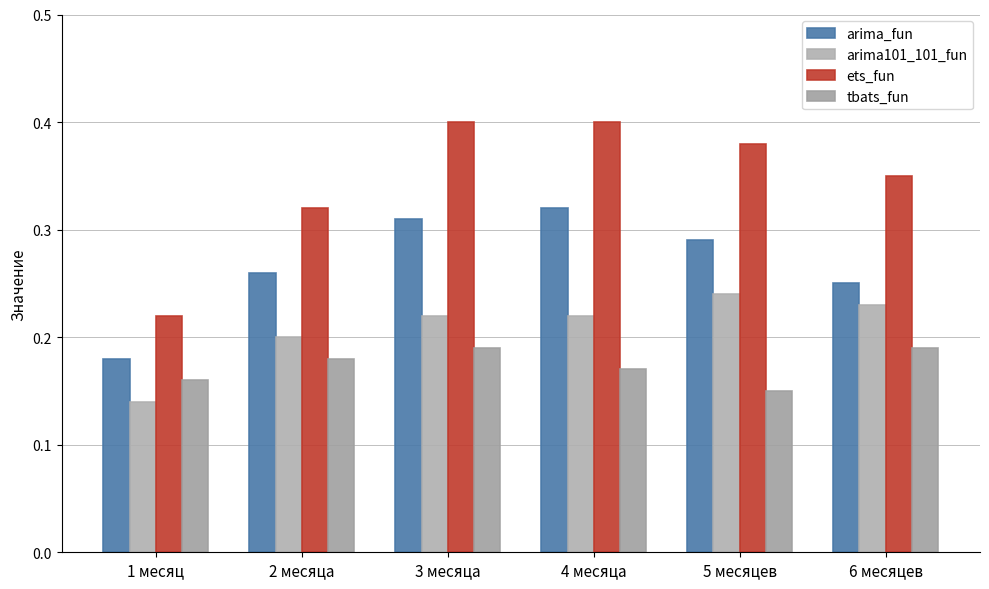

At which category is the sum across all series the highest?

3 месяца